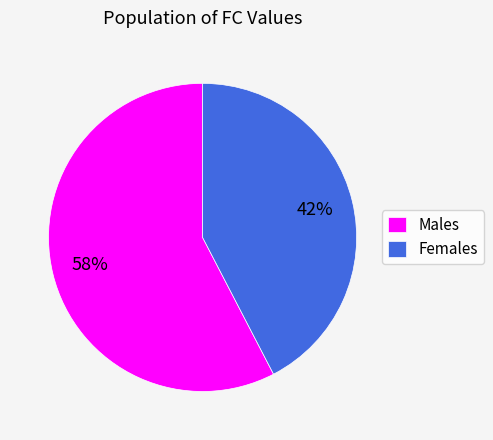

To the nearest percent, what is the combined percentage of Males and Females?

100%